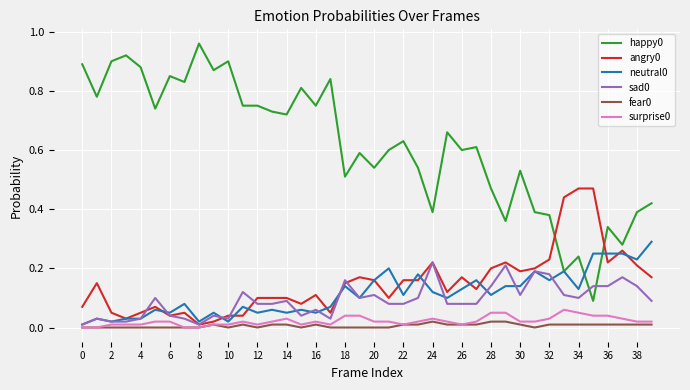

True or false: happy0 and fear0 cross at least once.

False